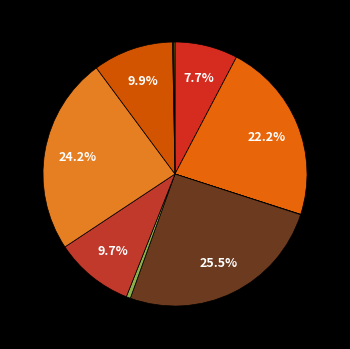

Is there a majority slice in this chart?

No